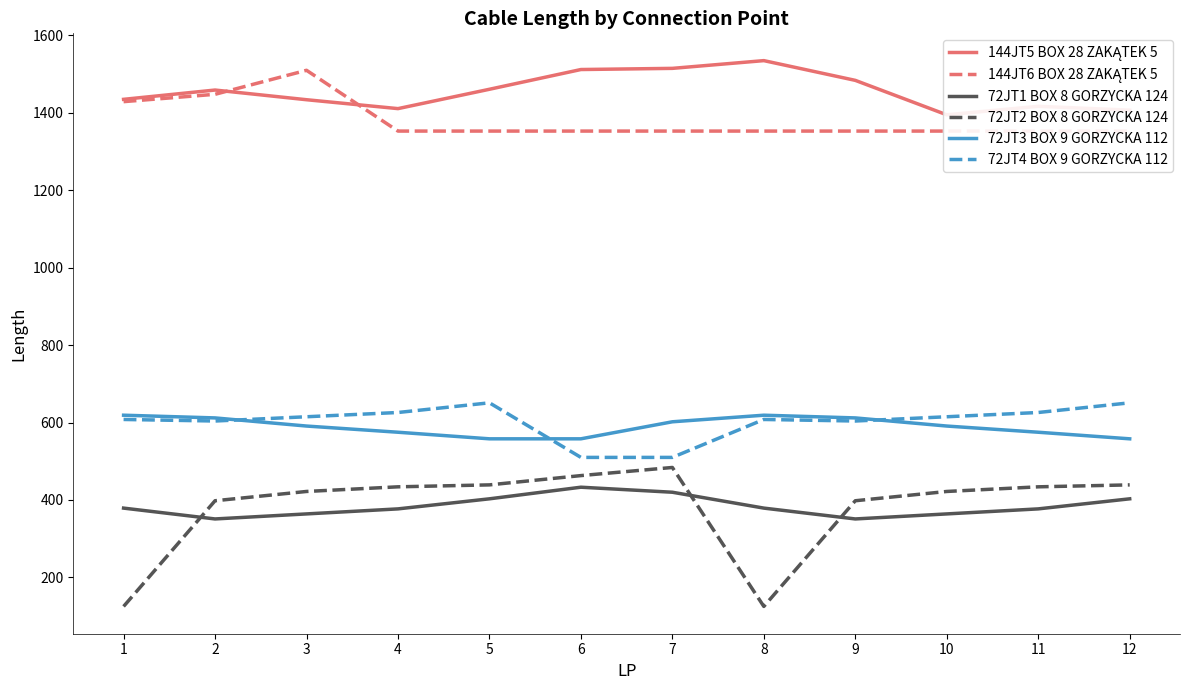

How many distinct data groups are displayed?

6